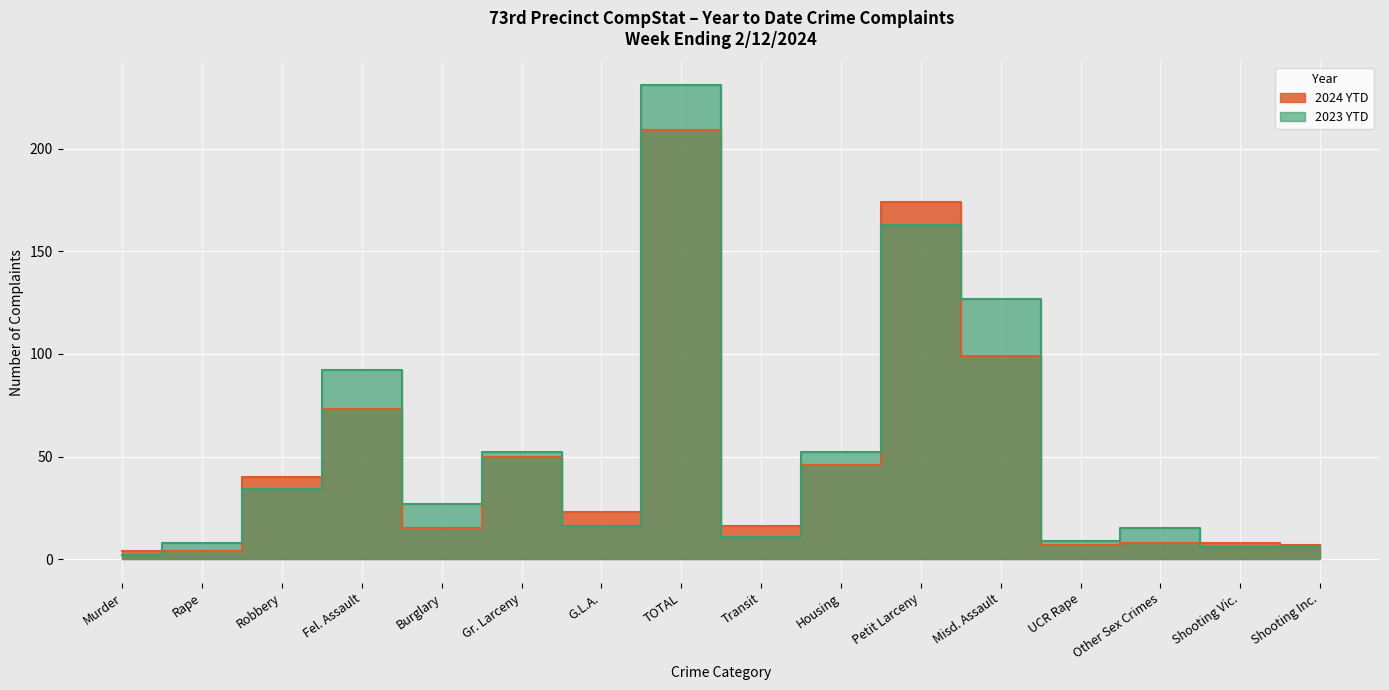

What are all the series names shown in the legend?

2024 YTD, 2023 YTD